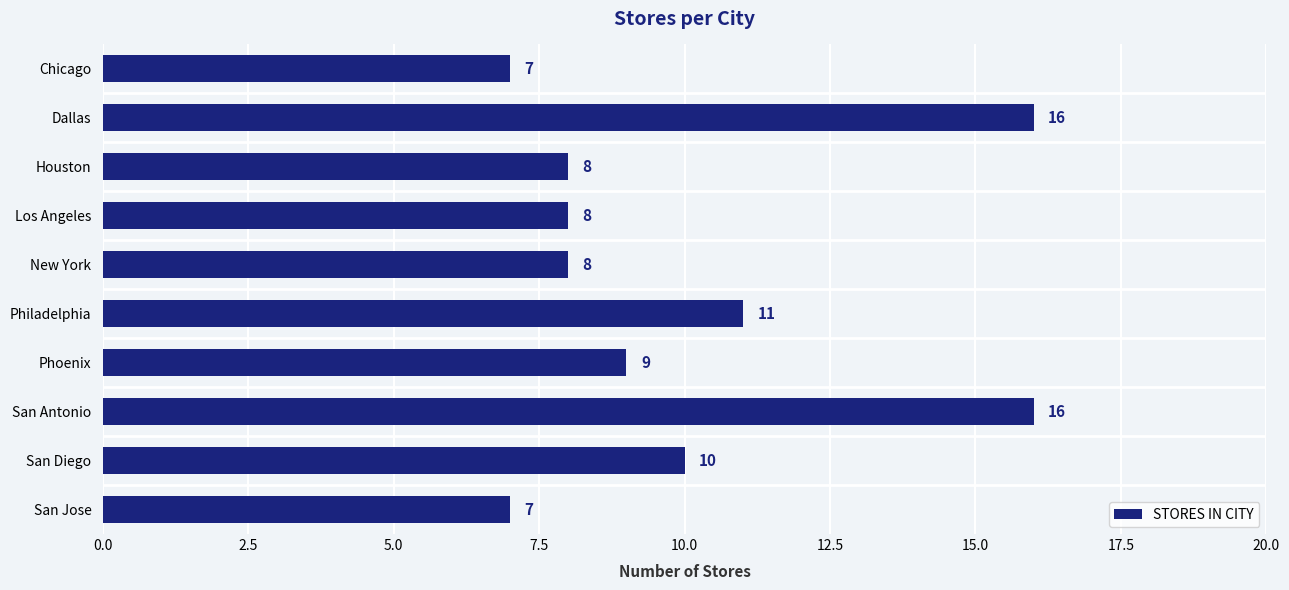

Reading top to bottom, what are all the values shown in this chart?

7	16	8	8	8	11	9	16	10	7